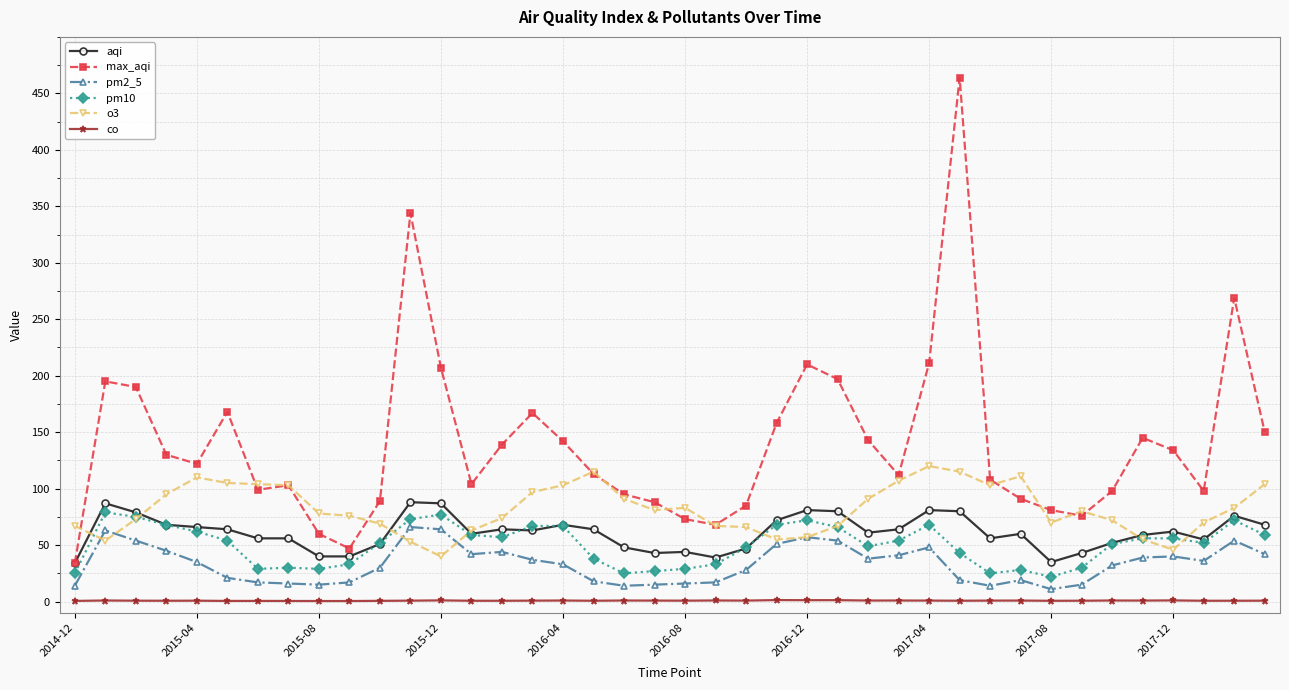

What is the value of the max_aqi point at the 10th from the left?

47.0